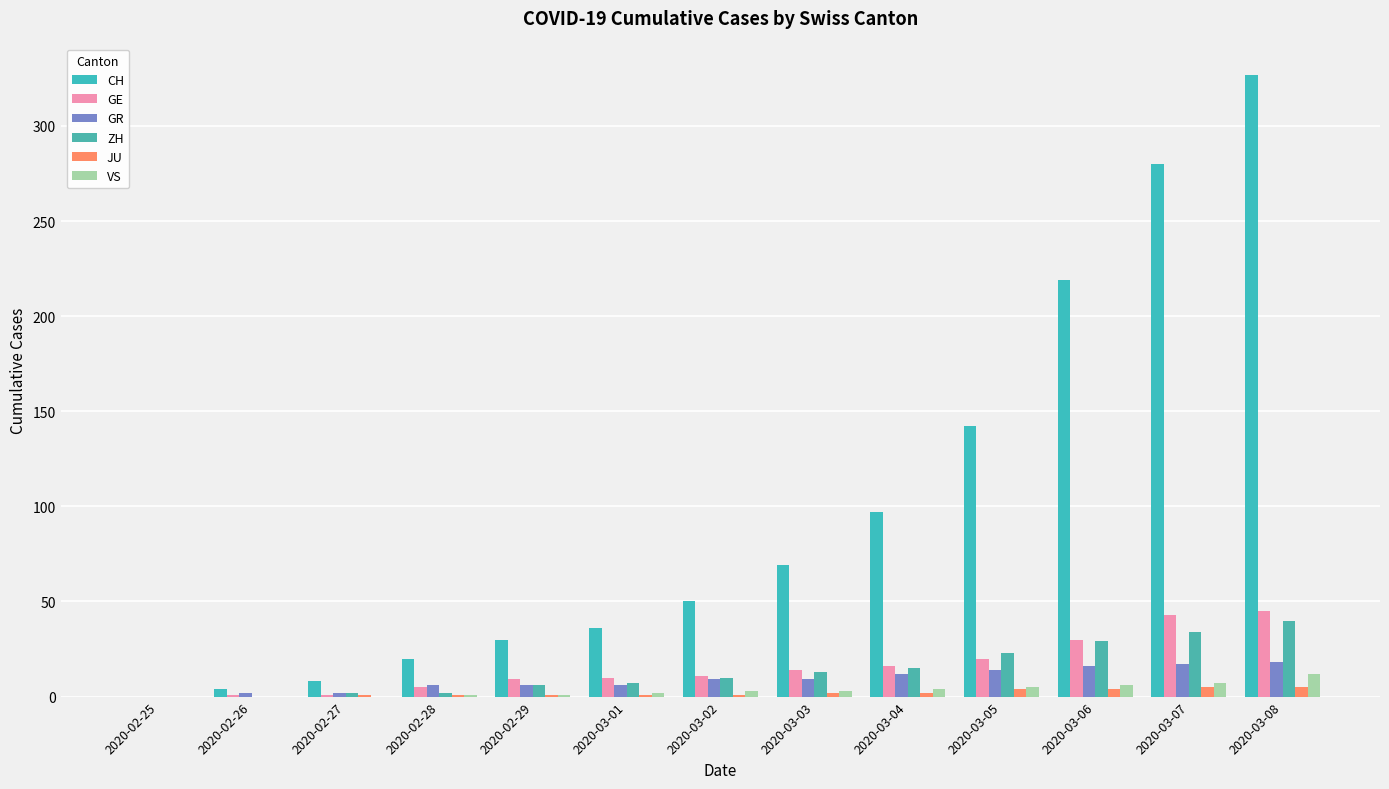

How many series are shown in this chart?

6